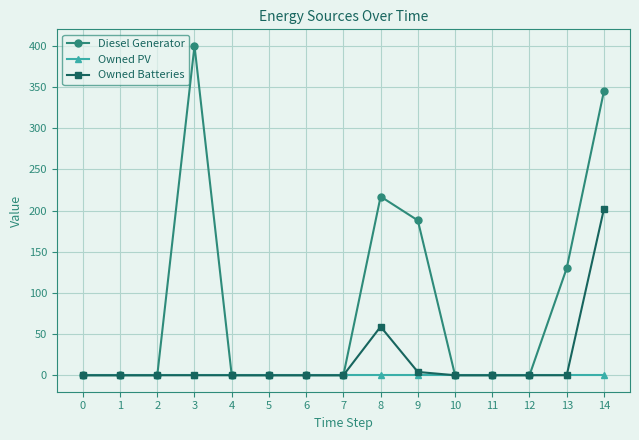

Reading left to right, list all the values displayed in this chart.

Diesel Generator: 0=0	1=0	2=0	3=400	4=0	5=0	6=0	7=0	8=217	9=188	10=0	11=0	12=0	13=130	14=345
Owned PV: 0=0	1=0	2=0	3=0	4=0	5=0	6=0	7=0	8=0	9=0	10=0	11=0	12=0	13=0	14=0
Owned Batteries: 0=0	1=0	2=0	3=0	4=0	5=0	6=0	7=0	8=59	9=4	10=0	11=0	12=0	13=0	14=202